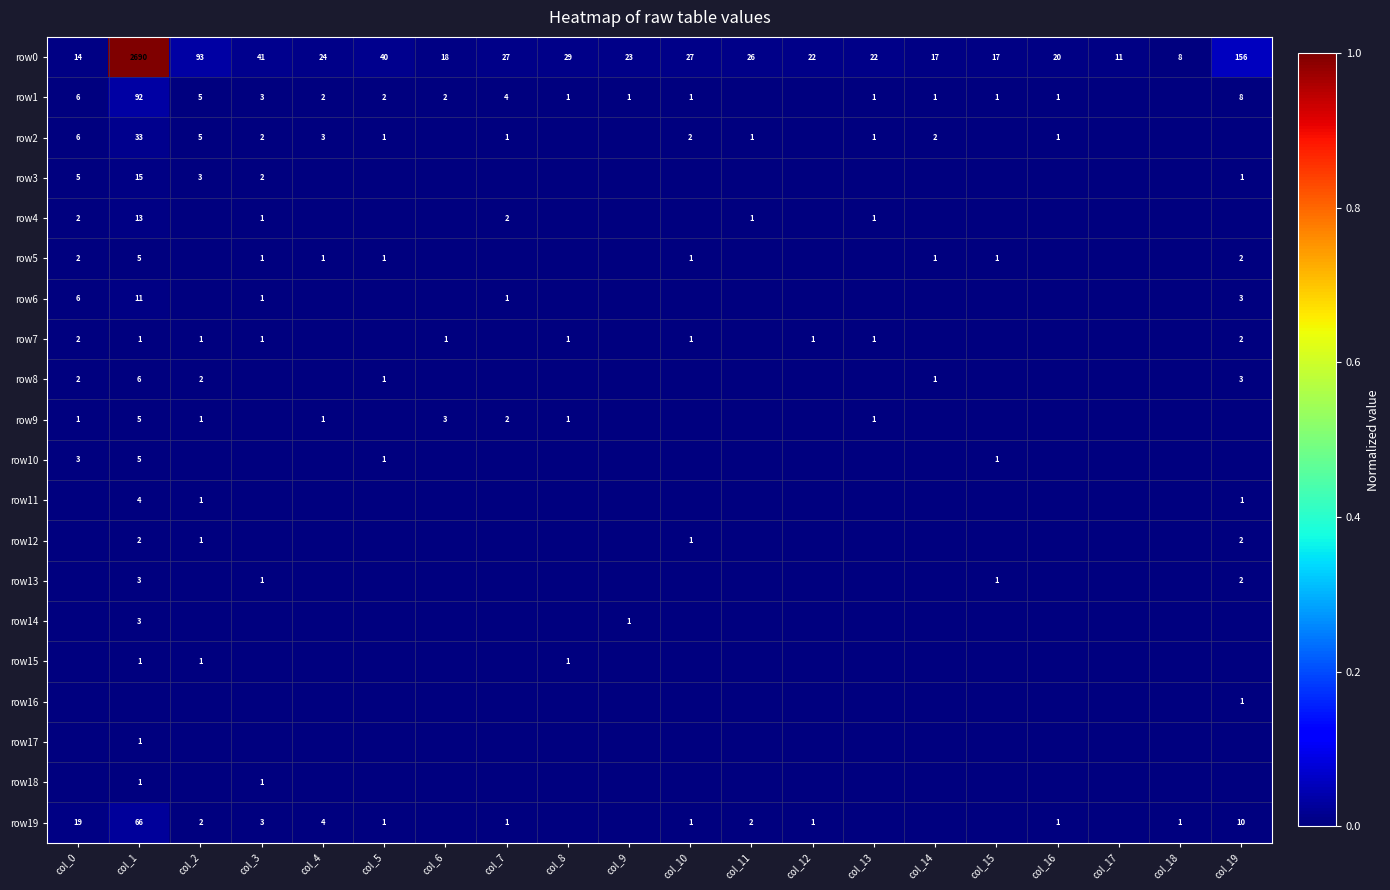

Which category has the highest value across all series?

col_1